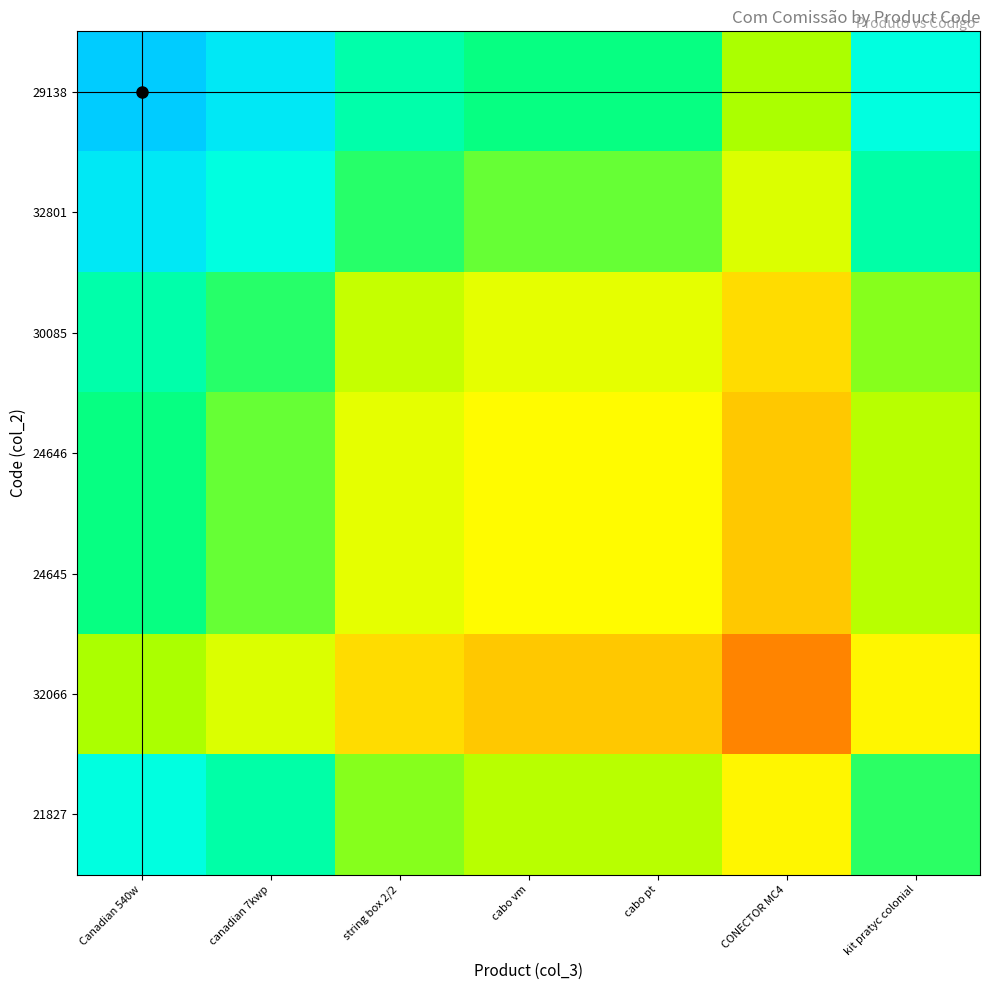

At how many categories does at least one series exceed 1025?

3